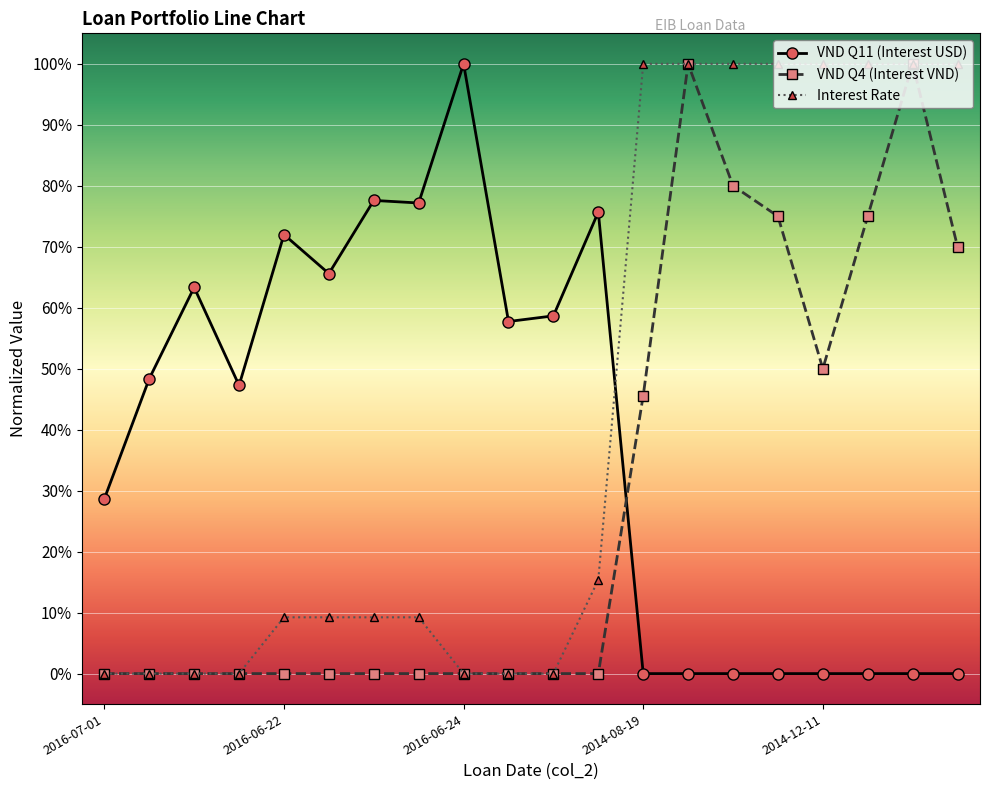

Which series has the widest spread of values?

VND Q11 (Interest USD)